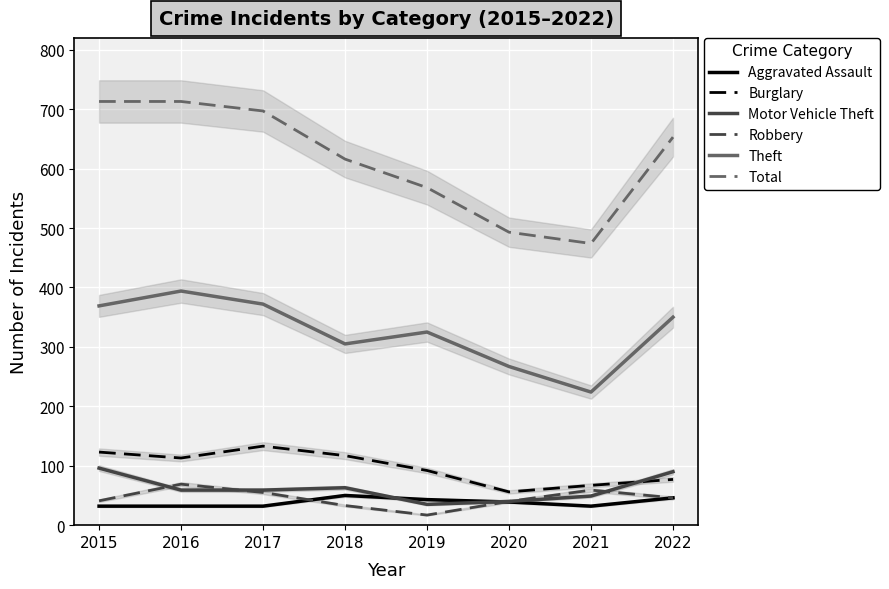

At how many categories does at least one series exceed 108?

8